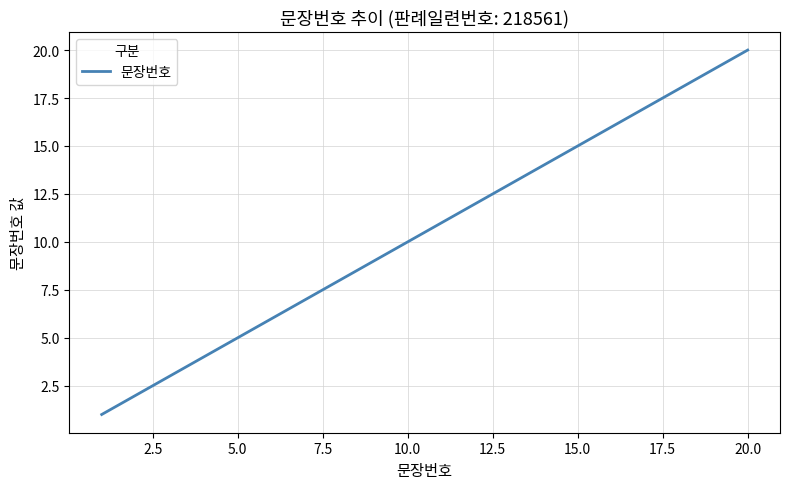

What is the difference between the maximum and minimum values?

19